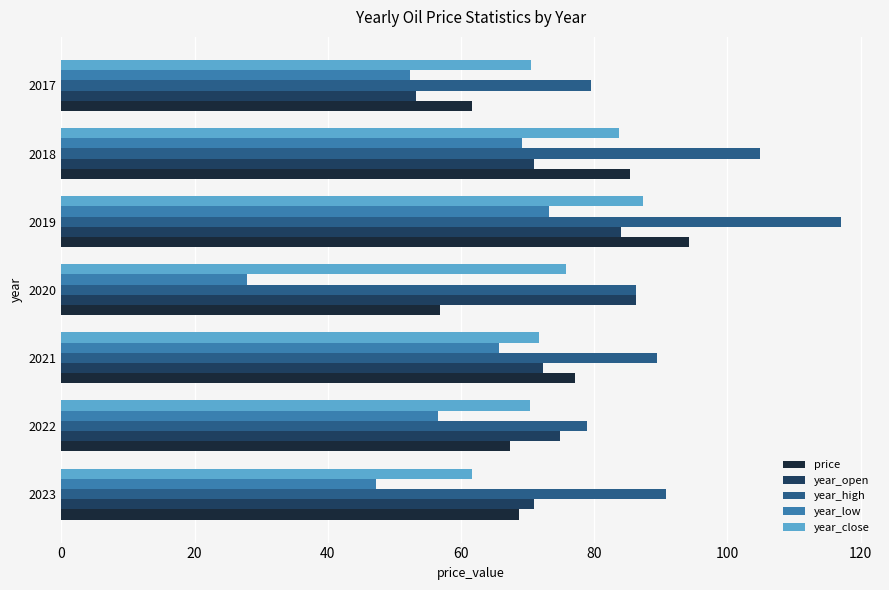

What is the maximum value for year_close?

87.4